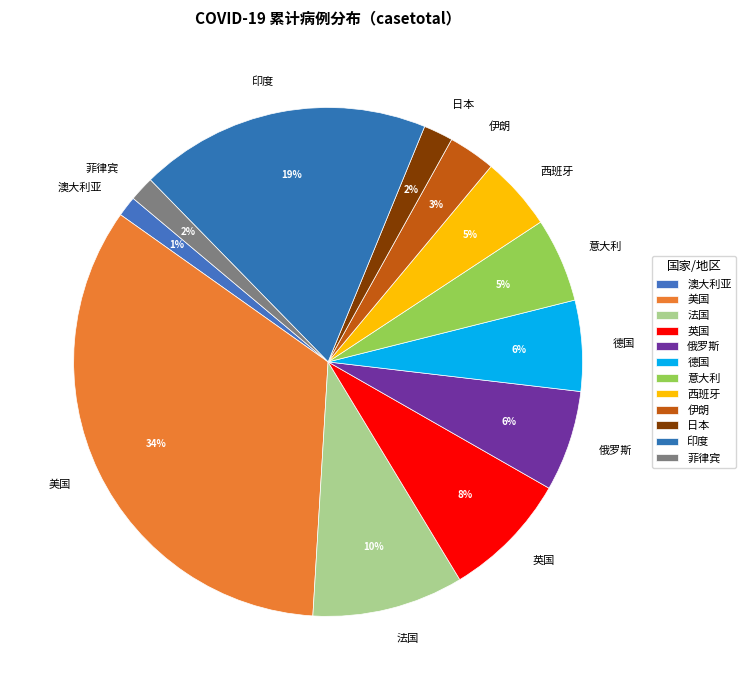

What percentage is the 德国 slice, to the nearest percent?

6%